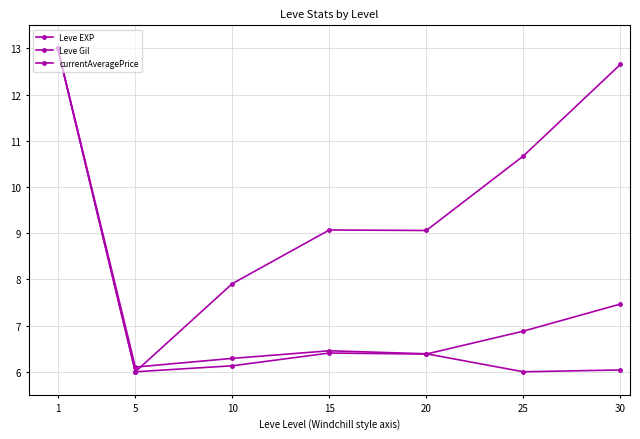

How many series are shown in this chart?

3